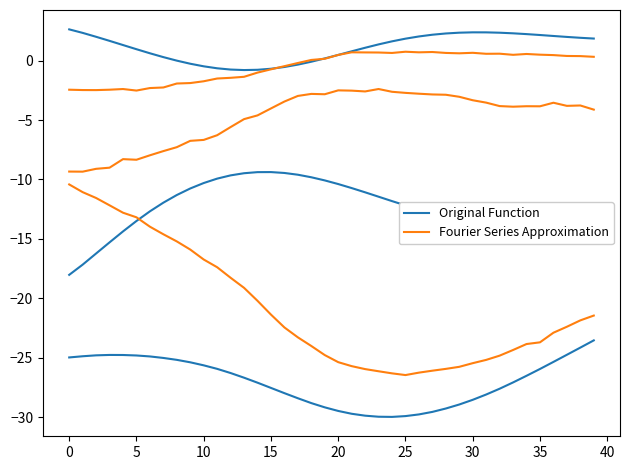

What is the sum of the Fourier Series Approximation values at 12 and 19?

-43.0